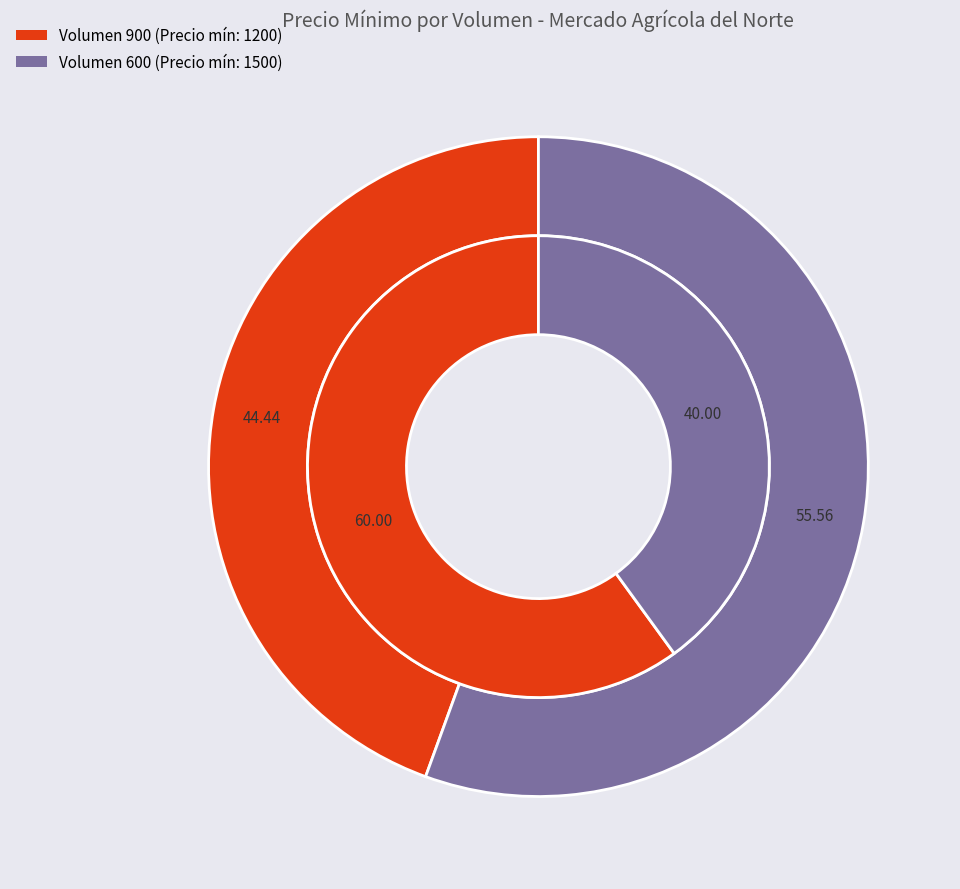

To the nearest percent, what is the difference between the 600 and 900 slice percentages?

20%